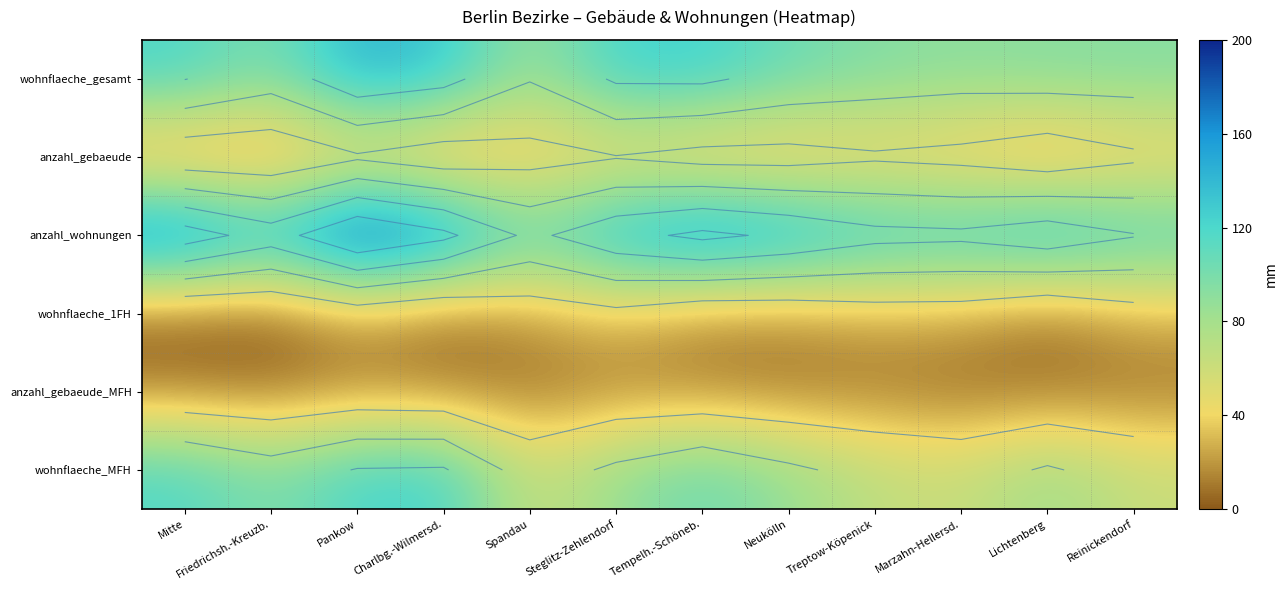

Which series has the largest range (max minus min)?

anzahl_wohnungen